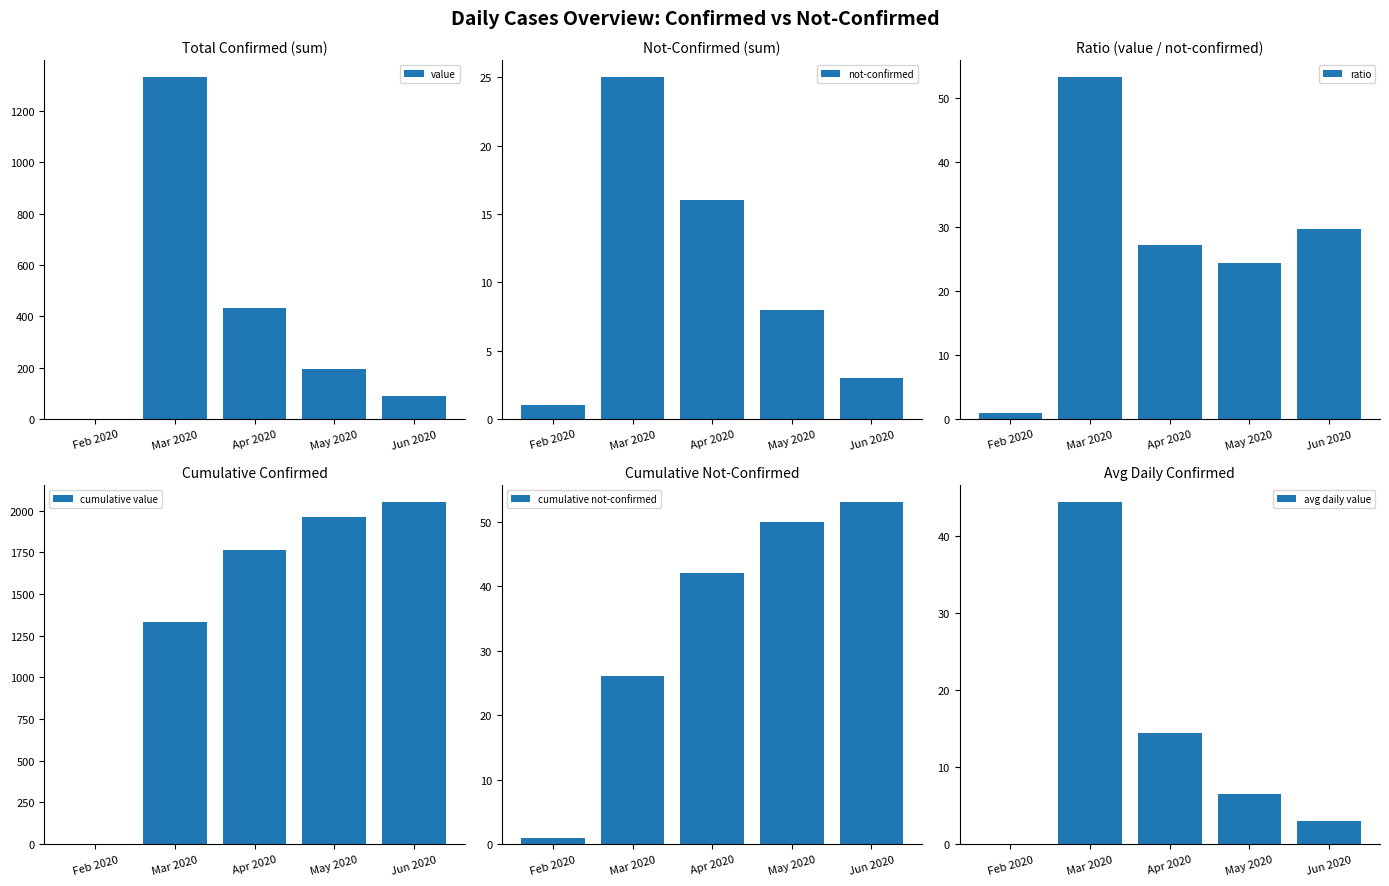

How many values in the value series are below 195?

2